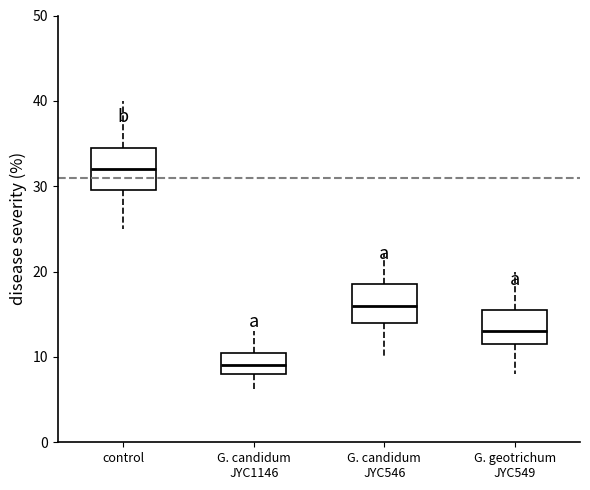

Reading left to right, read every box against the y-axis: the position of its median line, the range the box covers, and the ends of its whiskers. The values are not printed on the chart, so give them approximately, as read against the axis.

control: median 32, box 30 to 35, whiskers 25 to 40
G. candidum JYC1146: median 9, box 8 to 11, whiskers 6 to 13
G. candidum JYC546: median 16, box 14 to 19, whiskers 10 to 22
G. geotrichum JYC549: median 13, box 12 to 16, whiskers 8 to 20